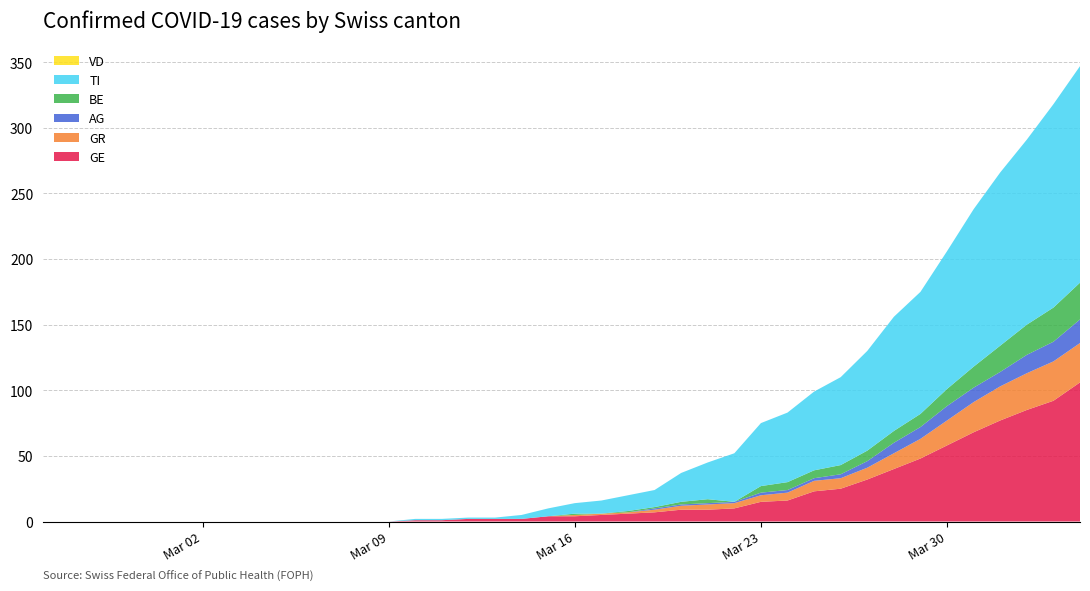

Reading left to right, transcribe all the data shown in this chart.

GE: 2020-02-25=0	2020-02-26=0	2020-02-27=0	2020-02-28=0	2020-02-29=0	2020-03-01=0	2020-03-02=0	2020-03-03=0	2020-03-04=0	2020-03-05=0	2020-03-06=0	2020-03-07=0	2020-03-08=0	2020-03-09=0	2020-03-10=1	2020-03-11=1	2020-03-12=2	2020-03-13=2	2020-03-14=2	2020-03-15=4	2020-03-16=4	2020-03-17=5	2020-03-18=6	2020-03-19=7	2020-03-20=9	2020-03-21=9	2020-03-22=10	2020-03-23=15	2020-03-24=16	2020-03-25=23	2020-03-26=25	2020-03-27=32	2020-03-28=40	2020-03-29=48	2020-03-30=58	2020-03-31=68	2020-04-01=77	2020-04-02=85	2020-04-03=92	2020-04-04=106
GR: 2020-02-25=0	2020-02-26=0	2020-02-27=0	2020-02-28=0	2020-02-29=0	2020-03-01=0	2020-03-02=0	2020-03-03=0	2020-03-04=0	2020-03-05=0	2020-03-06=0	2020-03-07=0	2020-03-08=0	2020-03-09=0	2020-03-10=0	2020-03-11=0	2020-03-12=0	2020-03-13=0	2020-03-14=0	2020-03-15=0	2020-03-16=1	2020-03-17=1	2020-03-18=1	2020-03-19=2	2020-03-20=3	2020-03-21=4	2020-03-22=4	2020-03-23=5	2020-03-24=6	2020-03-25=8	2020-03-26=8	2020-03-27=9	2020-03-28=12	2020-03-29=15	2020-03-30=19	2020-03-31=23	2020-04-01=26	2020-04-02=28	2020-04-03=30	2020-04-04=30
AG: 2020-02-25=0	2020-02-26=0	2020-02-27=0	2020-02-28=0	2020-02-29=0	2020-03-01=0	2020-03-02=0	2020-03-03=0	2020-03-04=0	2020-03-05=0	2020-03-06=0	2020-03-07=0	2020-03-08=0	2020-03-09=0	2020-03-10=0	2020-03-11=0	2020-03-12=0	2020-03-13=0	2020-03-14=0	2020-03-15=0	2020-03-16=0	2020-03-17=0	2020-03-18=0	2020-03-19=1	2020-03-20=1	2020-03-21=1	2020-03-22=1	2020-03-23=2	2020-03-24=2	2020-03-25=2	2020-03-26=3	2020-03-27=5	2020-03-28=8	2020-03-29=9	2020-03-30=11	2020-03-31=11	2020-04-01=11	2020-04-02=14	2020-04-03=15	2020-04-04=18
BE: 2020-02-25=0	2020-02-26=0	2020-02-27=0	2020-02-28=0	2020-02-29=0	2020-03-01=0	2020-03-02=0	2020-03-03=0	2020-03-04=0	2020-03-05=0	2020-03-06=0	2020-03-07=0	2020-03-08=0	2020-03-09=0	2020-03-10=0	2020-03-11=0	2020-03-12=0	2020-03-13=0	2020-03-14=0	2020-03-15=0	2020-03-16=1	2020-03-17=0	2020-03-18=1	2020-03-19=1	2020-03-20=2	2020-03-21=3	2020-03-22=0	2020-03-23=5	2020-03-24=6	2020-03-25=6	2020-03-26=7	2020-03-27=8	2020-03-28=9	2020-03-29=10	2020-03-30=13	2020-03-31=16	2020-04-01=20	2020-04-02=23	2020-04-03=26	2020-04-04=28
TI: 2020-02-25=0	2020-02-26=0	2020-02-27=0	2020-02-28=0	2020-02-29=0	2020-03-01=0	2020-03-02=0	2020-03-03=0	2020-03-04=0	2020-03-05=0	2020-03-06=0	2020-03-07=0	2020-03-08=0	2020-03-09=0	2020-03-10=1	2020-03-11=1	2020-03-12=1	2020-03-13=1	2020-03-14=3	2020-03-15=6	2020-03-16=8	2020-03-17=10	2020-03-18=12	2020-03-19=13	2020-03-20=22	2020-03-21=28	2020-03-22=37	2020-03-23=48	2020-03-24=53	2020-03-25=60	2020-03-26=67	2020-03-27=76	2020-03-28=87	2020-03-29=93	2020-03-30=105	2020-03-31=120	2020-04-01=132	2020-04-02=141	2020-04-03=155	2020-04-04=165
VD: 2020-02-25=0	2020-02-26=0	2020-02-27=0	2020-02-28=0	2020-02-29=0	2020-03-01=0	2020-03-02=0	2020-03-03=0	2020-03-04=0	2020-03-05=0	2020-03-06=0	2020-03-07=0	2020-03-08=0	2020-03-09=0	2020-03-10=0	2020-03-11=0	2020-03-12=0	2020-03-13=0	2020-03-14=0	2020-03-15=0	2020-03-16=0	2020-03-17=0	2020-03-18=0	2020-03-19=0	2020-03-20=0	2020-03-21=0	2020-03-22=0	2020-03-23=0	2020-03-24=0	2020-03-25=0	2020-03-26=0	2020-03-27=0	2020-03-28=0	2020-03-29=0	2020-03-30=0	2020-03-31=0	2020-04-01=0	2020-04-02=0	2020-04-03=0	2020-04-04=0